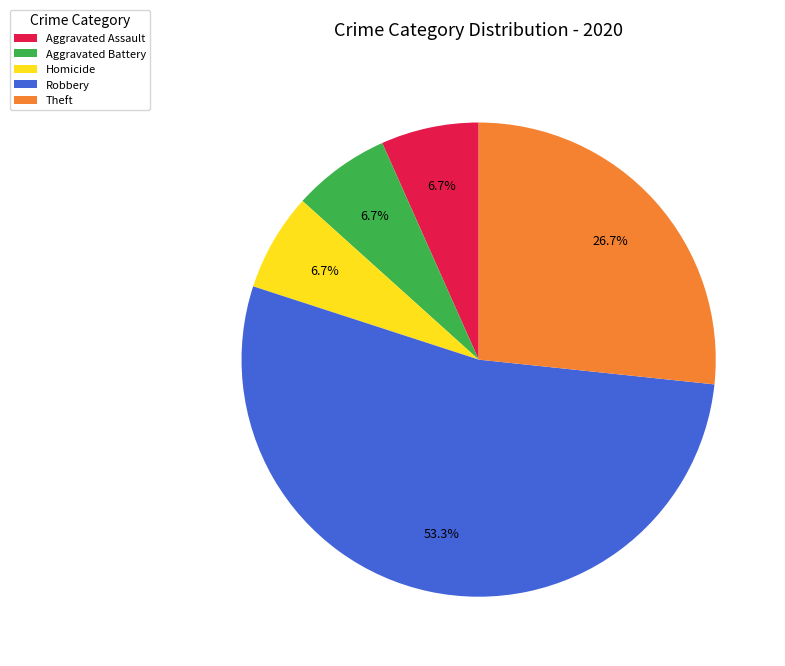

To the nearest percent, what is the average slice percentage?

20%